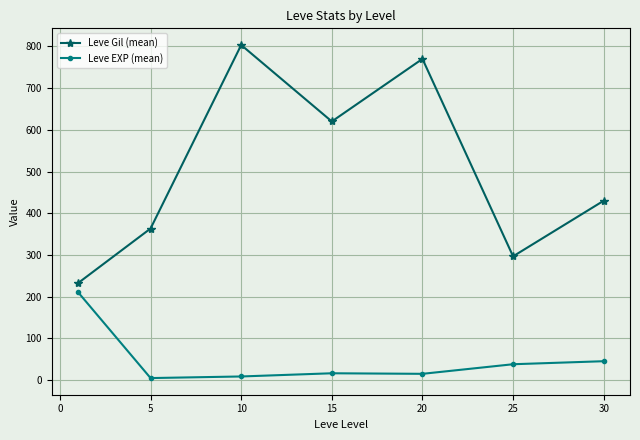

Rank the series by their maximum value, from lowest to highest.

Leve EXP (mean), Leve Gil (mean)